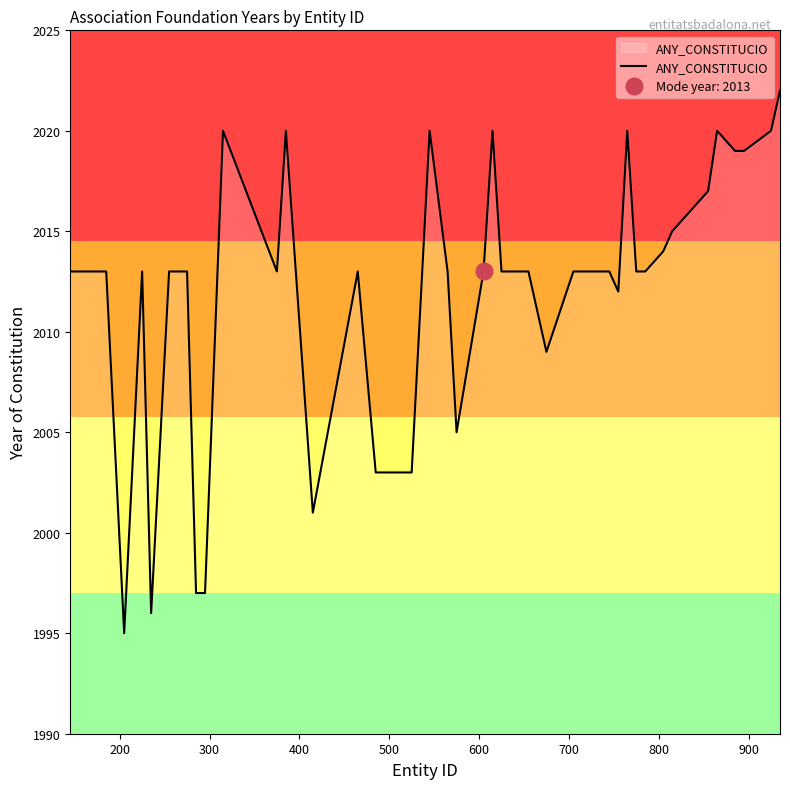

Reading left to right, extract all data points from this chart.

2013	2013	1995	2013	1996	2013	2013	1997	1997	2020	2013	2020	2001	2013	2003	2003	2003	2020	2013	2005	2013	2020	2013	2013	2009	2013	2013	2013	2012	2020	2013	2013	2014	2015	2017	2020	2019	2019	2020	2022